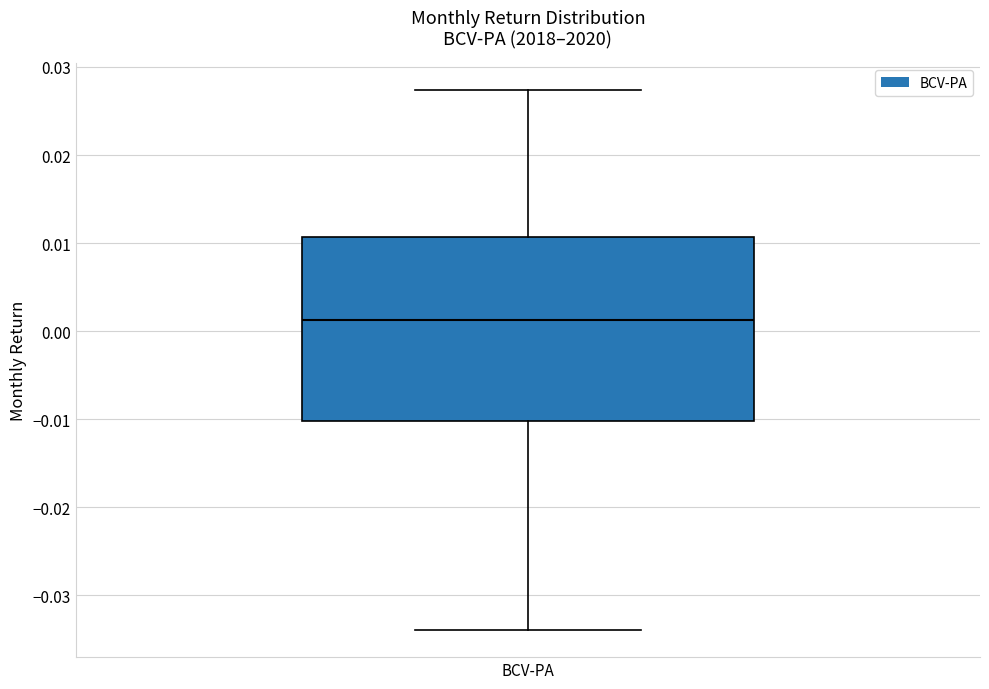

Where does the median line of the box for BCV-PA sit on the y-axis? The values are not printed on the chart, so give them approximately, as read against the axis.

0.001